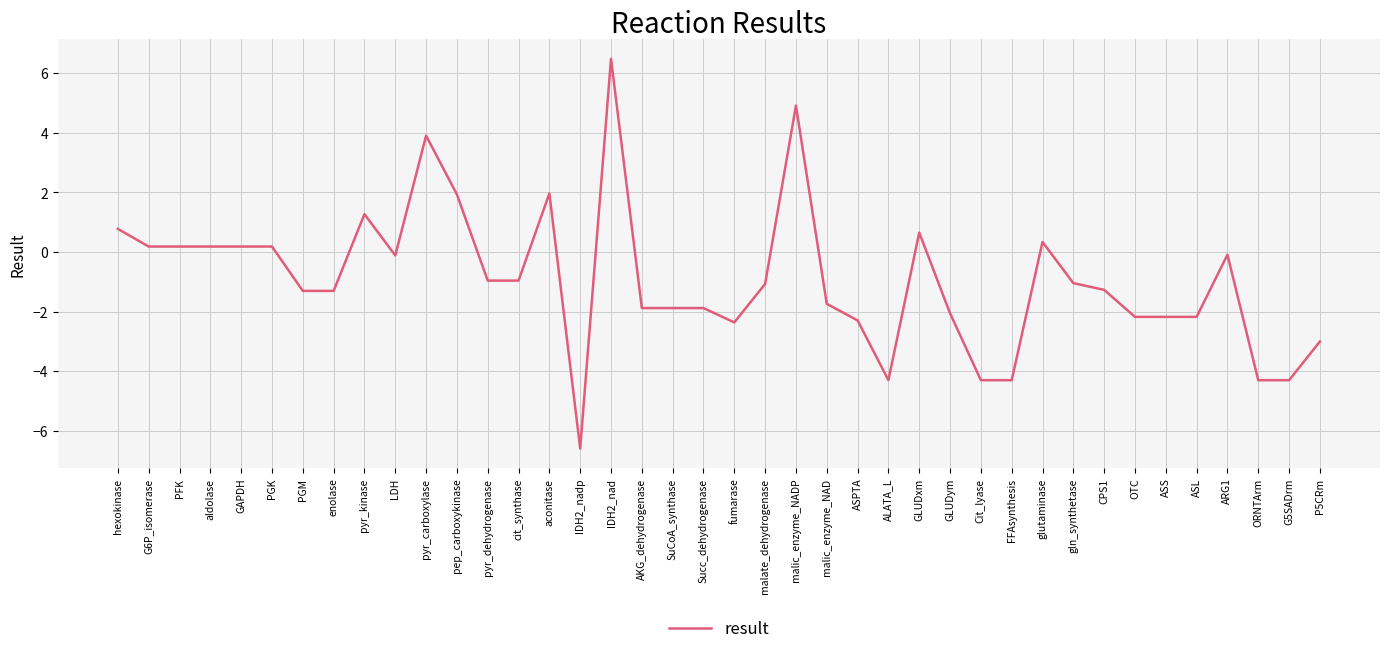

What is the greatest value displayed?

6.5